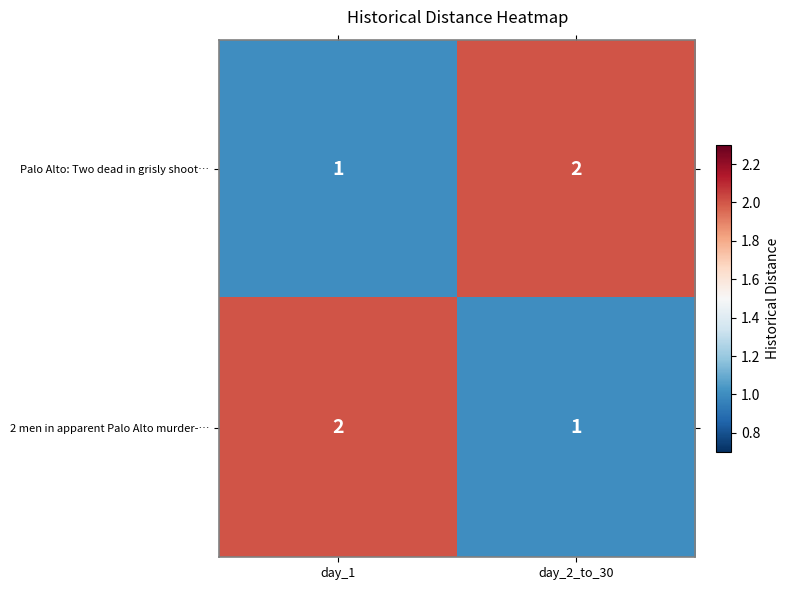

Rank the categories by Palo Alto: Two dead in grisly shoot… value from highest to lowest.

day_2_to_30, day_1